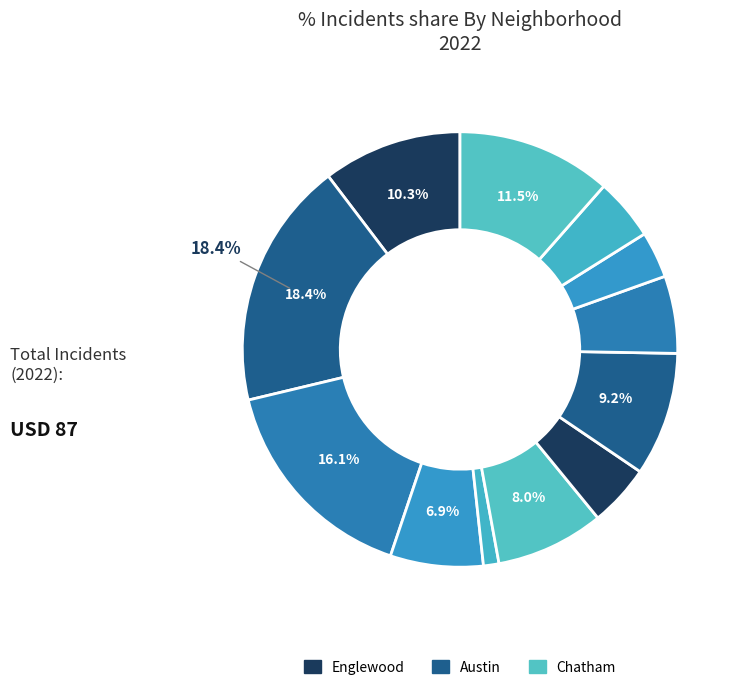

How many slices are in this pie chart?

12